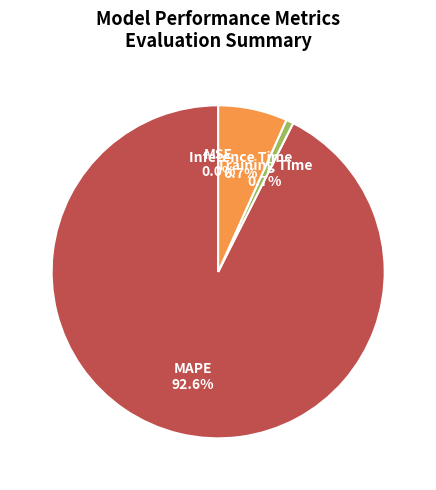

How much of the chart is everything except MAPE?

7.4%